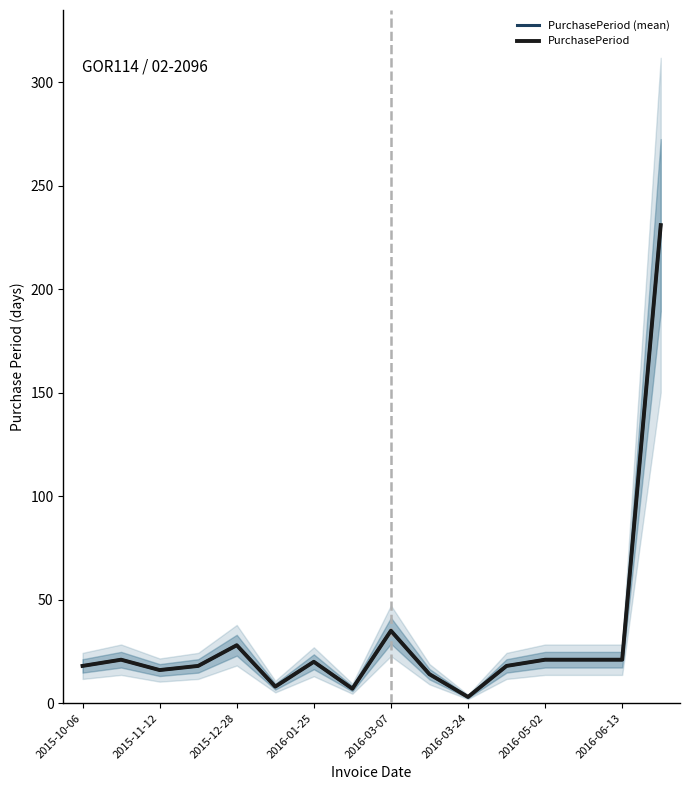

Which series has the widest spread of values?

PurchasePeriod (mean)